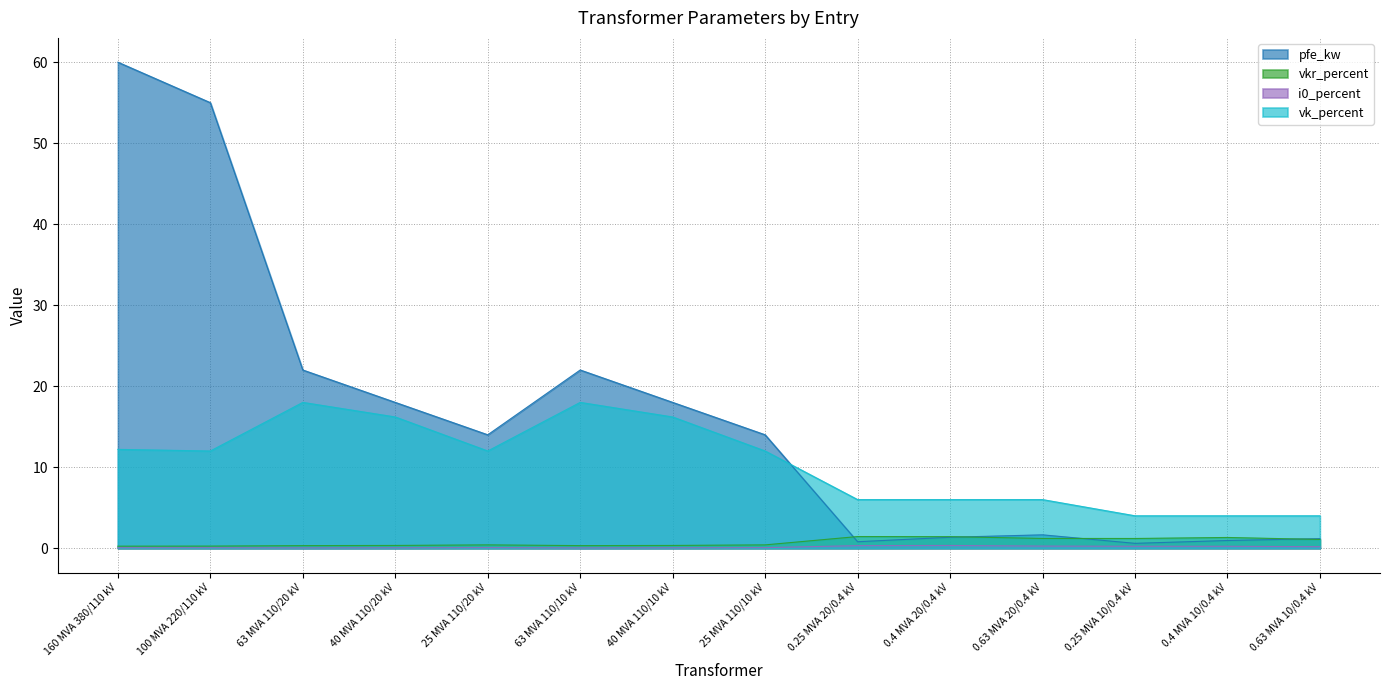

At which label is vk_percent closest to 11?

100 MVA 220/110 kV